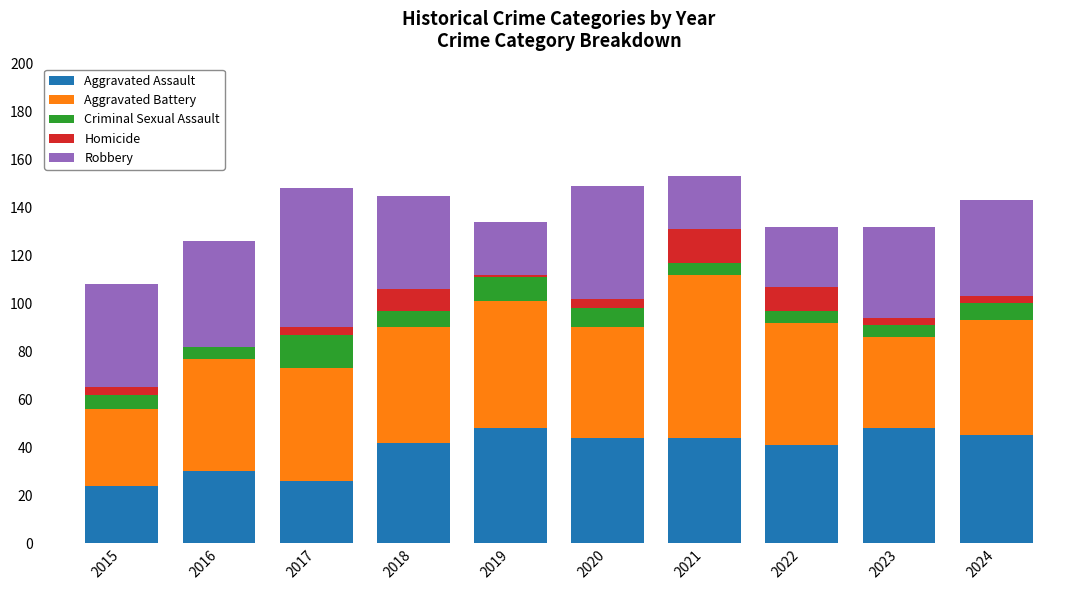

What is the total value across all series at 2021?

153